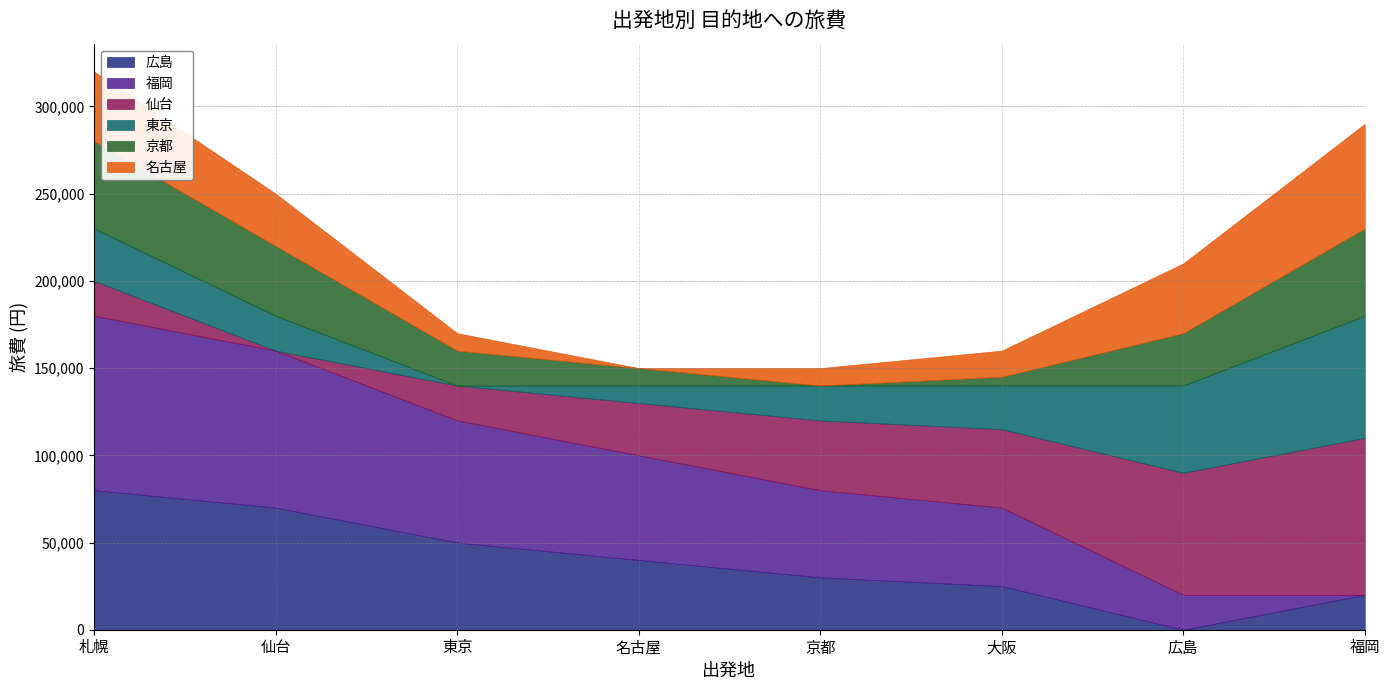

Is it true that 仙台 equals 90000 at 福岡?

True